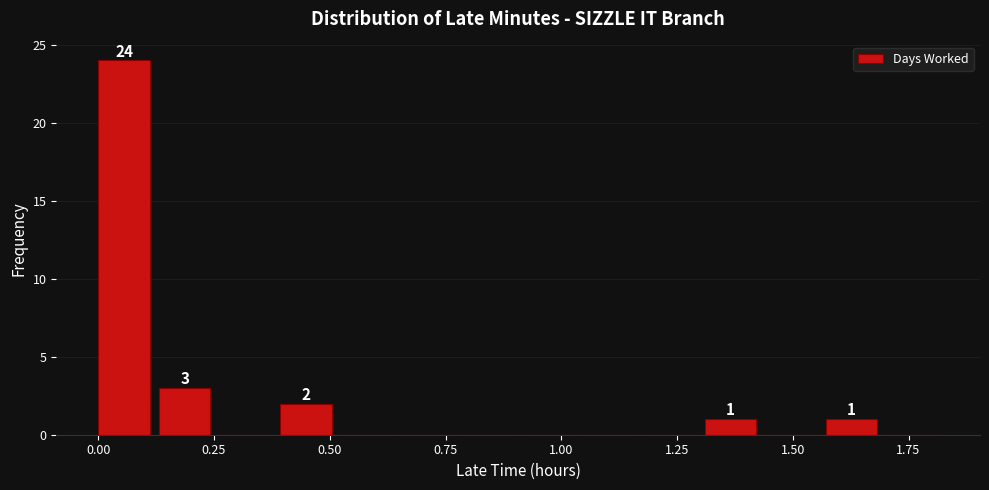

Read against the x-axis, roughly where is the centre of the tallest bar?

0.05